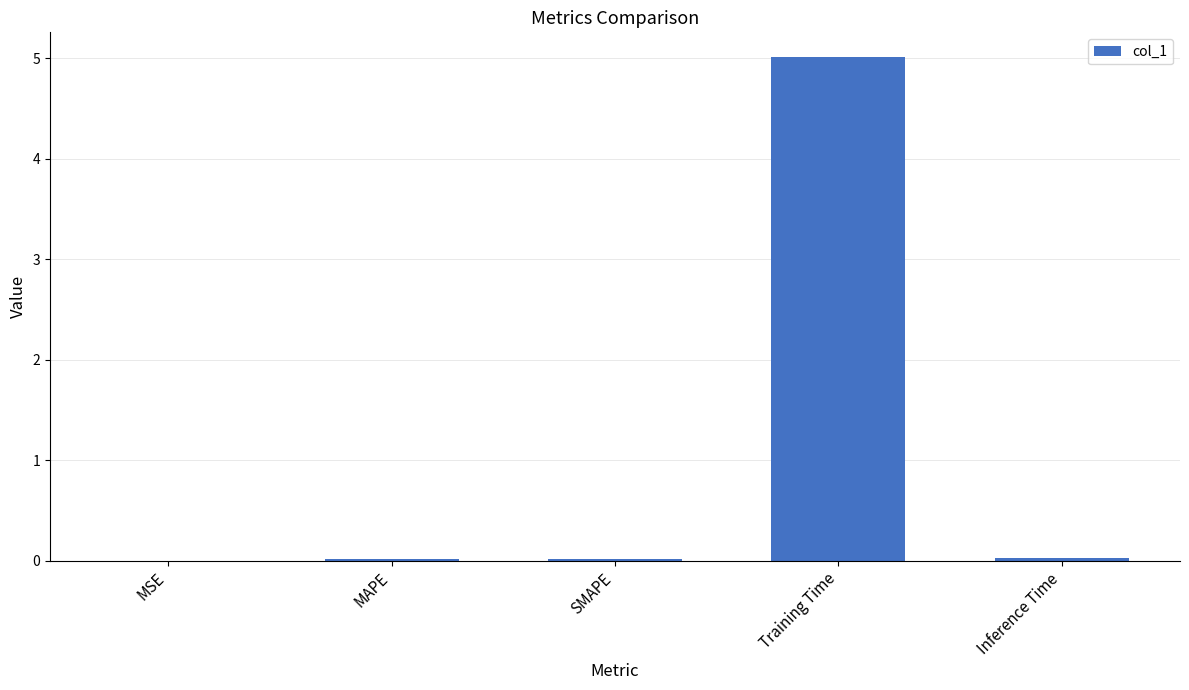

What is the sum of all values?

5.1